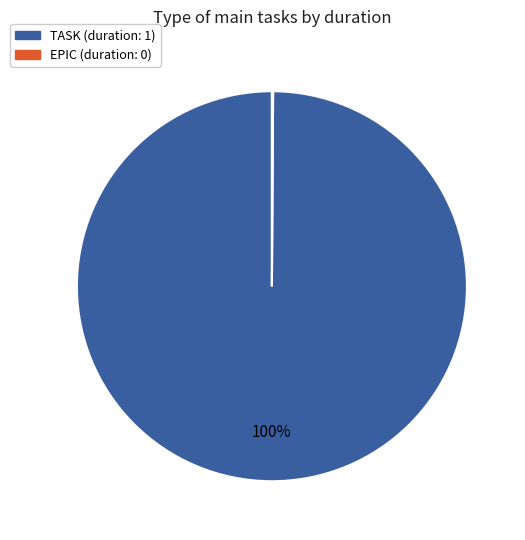

Which category has the biggest portion of the pie?

TASK